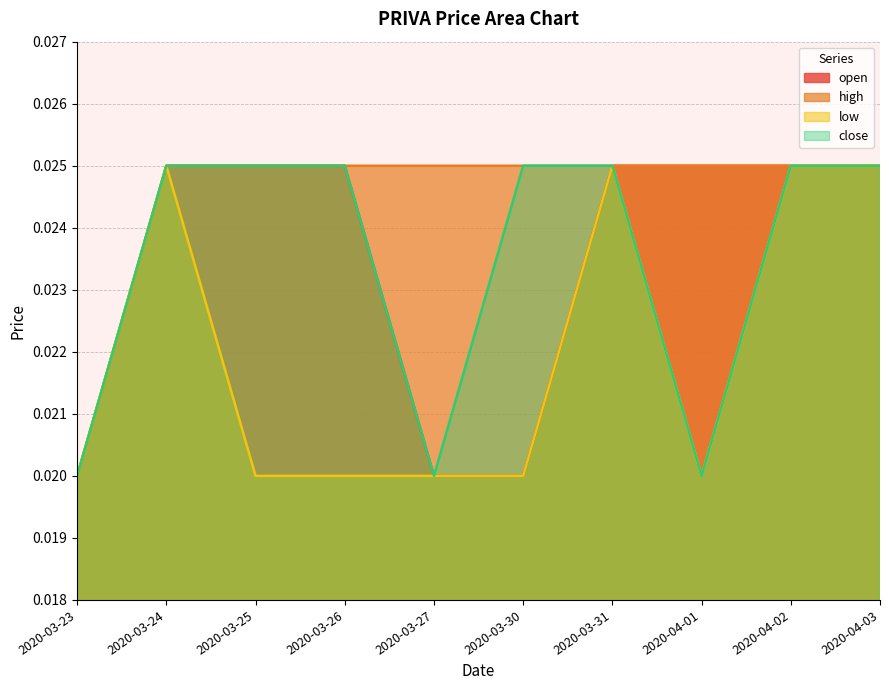

Which category has the highest value in the high series?

2020-03-24